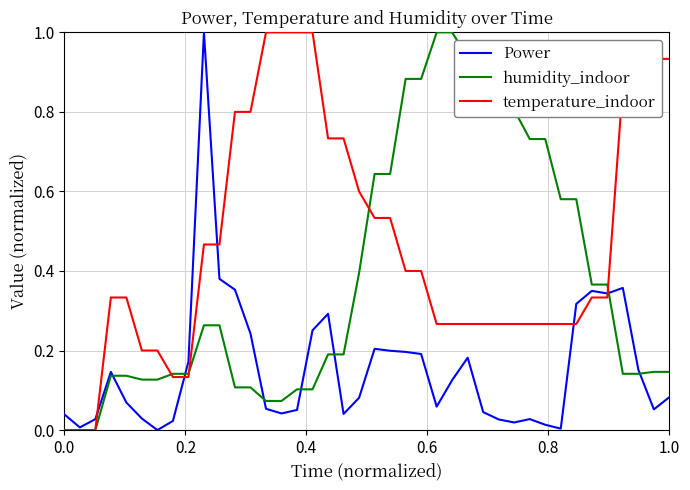

What is the greatest value displayed?

1.0